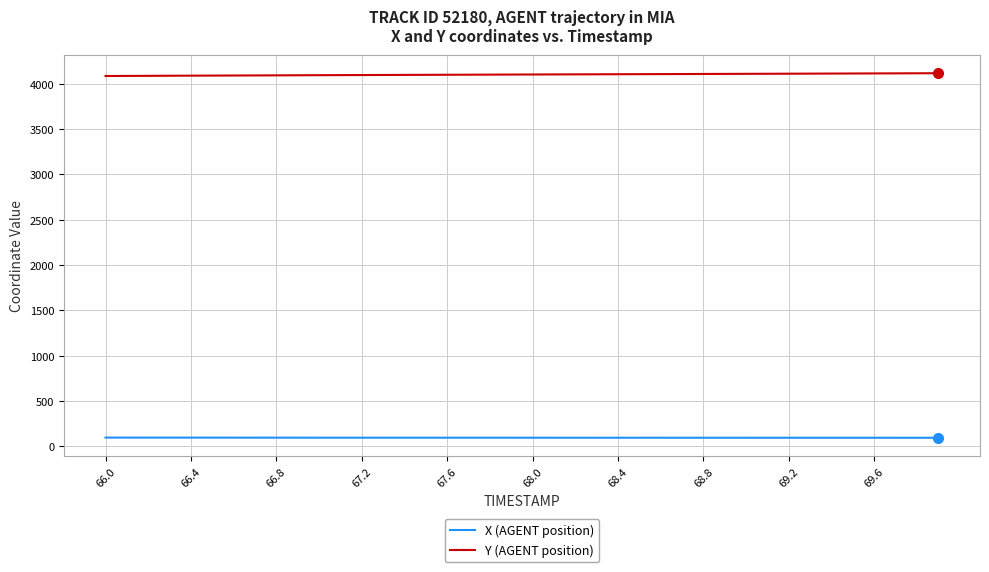

What is the maximum value shown in the chart?

4115.4